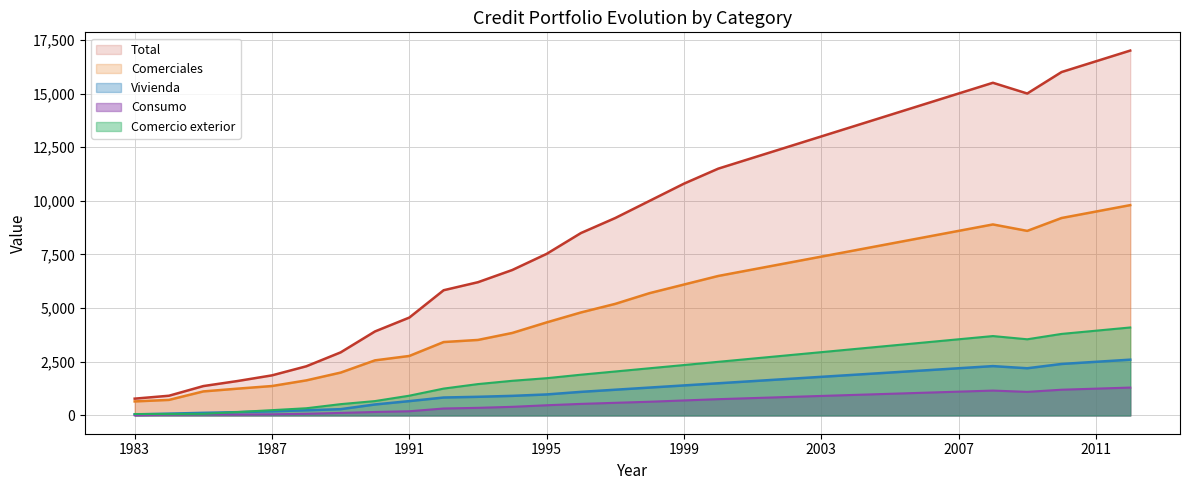

What is the sum of all Vivienda values?

37728